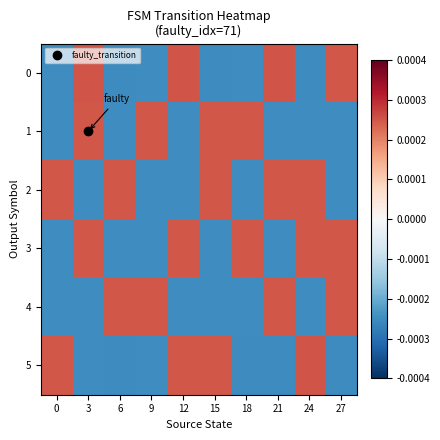

Which series has the largest total across all categories?

2